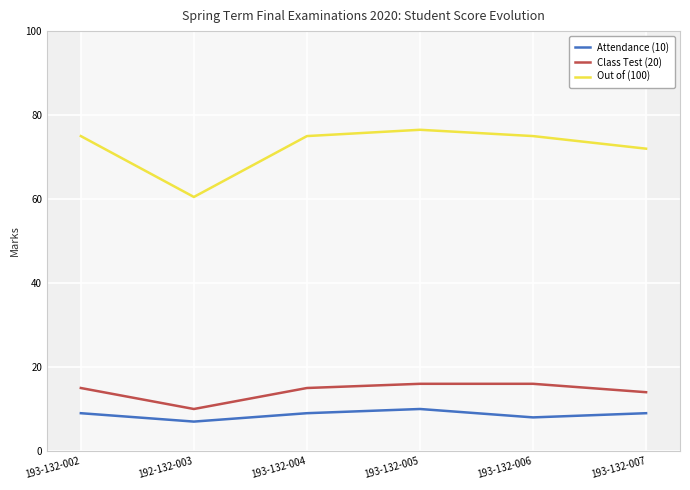

What is the approximate value of Attendance (10) at 193-132-004?

9.0